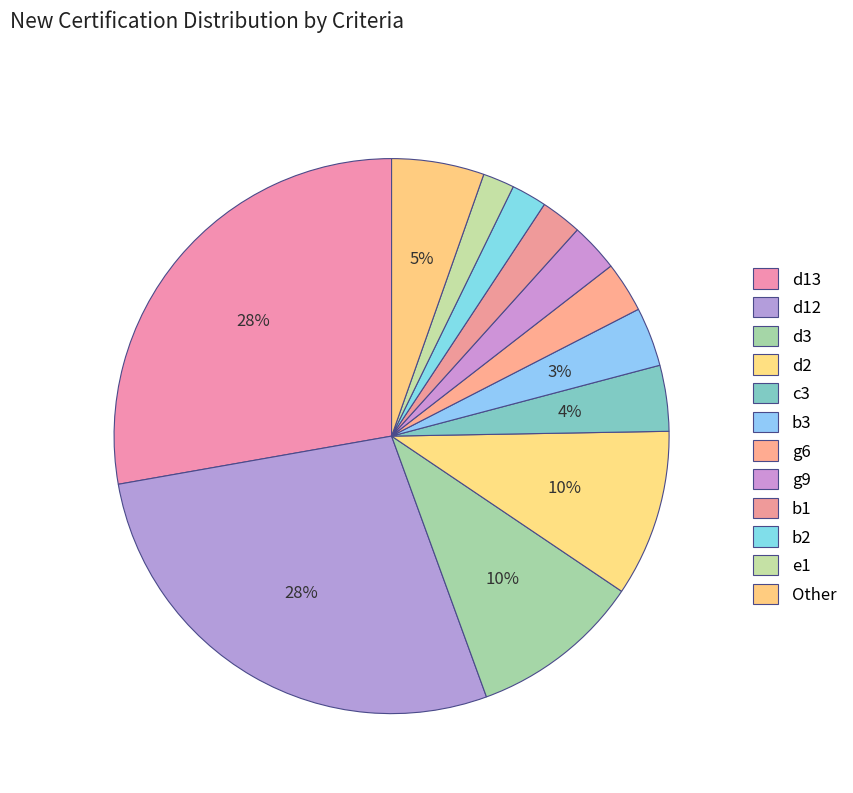

Which slice is the largest?

d12